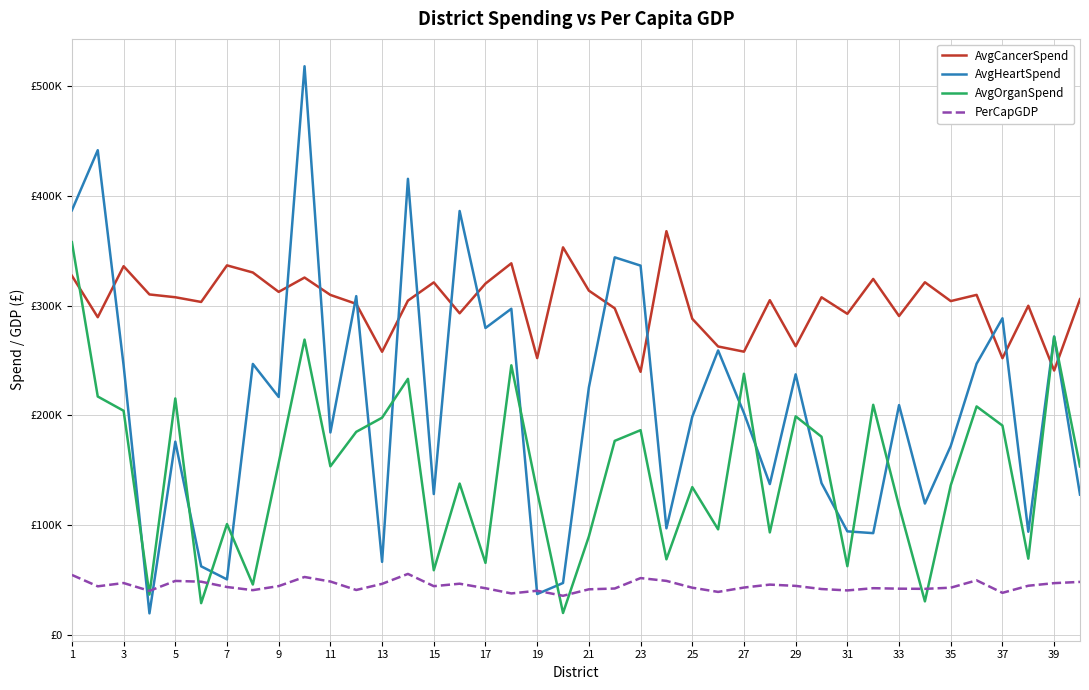

What is the difference between the maximum and minimum values in the AvgHeartSpend series?

498160.3